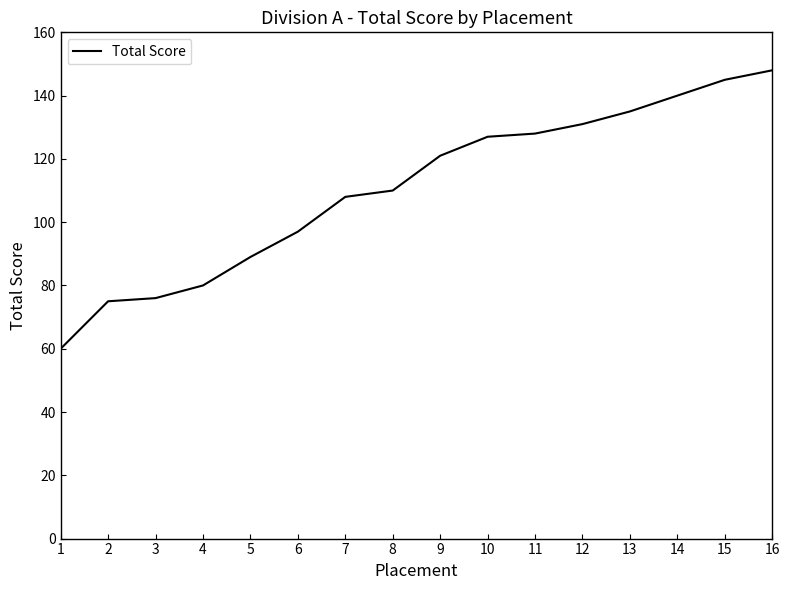

How many lines are shown in the chart?

1